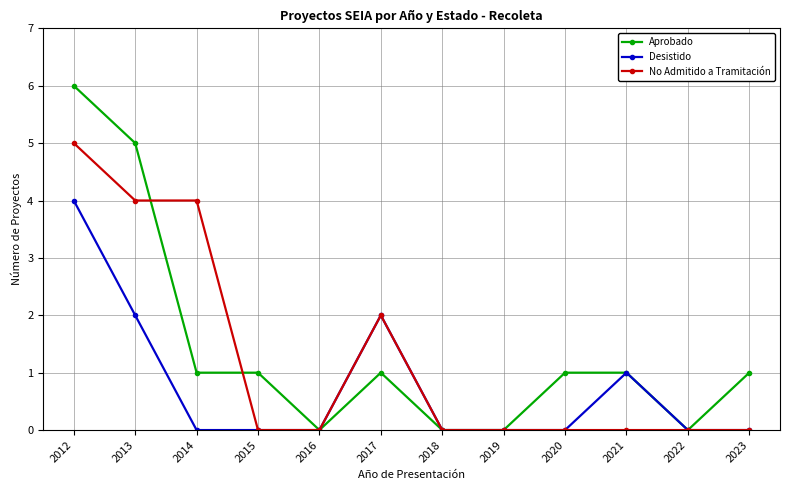

Count the No Admitido a Tramitación values in the range 0 to 4.

11